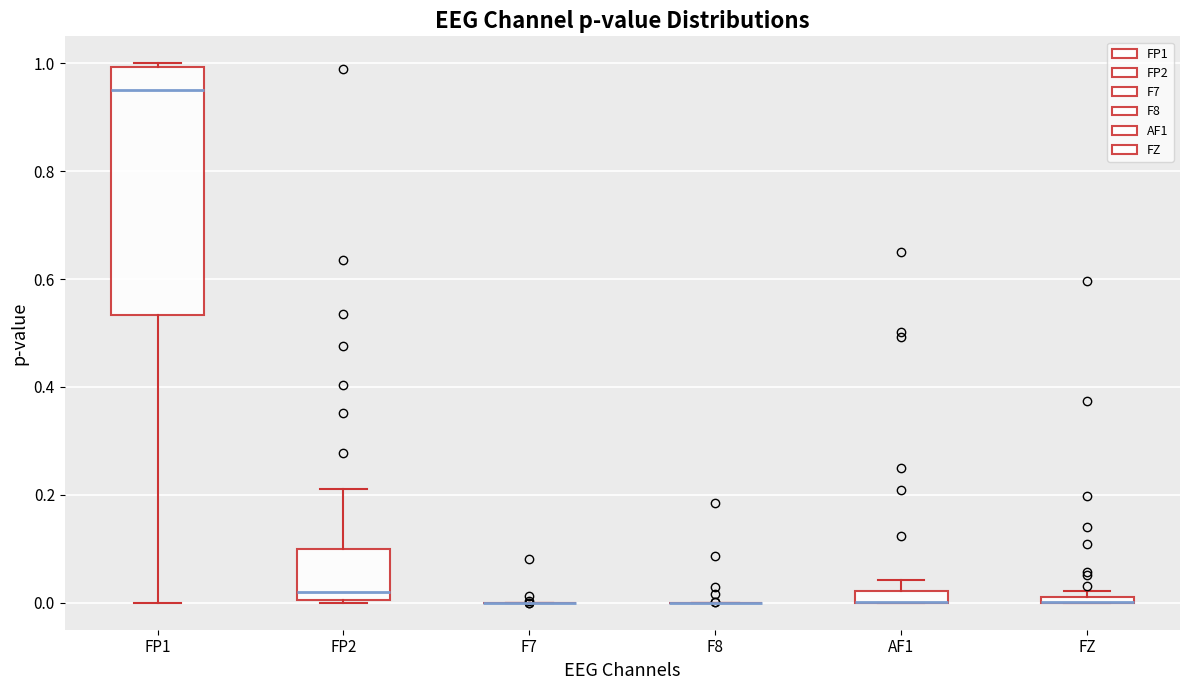

Which box is the tallest, from its lower edge to its upper edge?

FP1